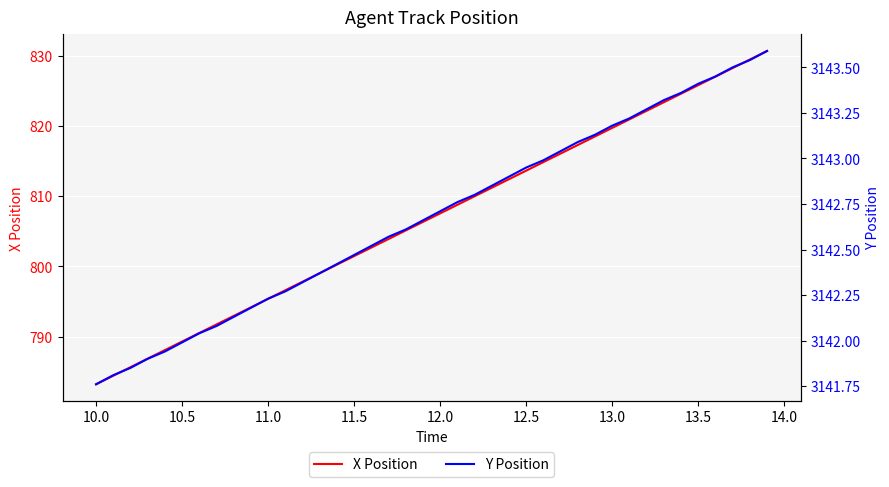

Reading left to right, what are all the values shown in this chart?

X Position: 783.2	784.5	785.7	786.9	788.1	789.3	790.5	791.7	793.0	794.2	795.4	796.6	797.8	799.0	800.3	801.5	802.7	803.9	805.1	806.3	807.6	808.8	810.0	811.2	812.4	813.6	814.8	816.1	817.3	818.5	819.7	820.9	822.1	823.4	824.6	825.8	827.0	828.2	829.4	830.7
Y Position: 3141.8	3141.8	3141.8	3141.9	3141.9	3142.0	3142.0	3142.1	3142.1	3142.2	3142.2	3142.3	3142.3	3142.4	3142.4	3142.5	3142.5	3142.6	3142.6	3142.7	3142.7	3142.8	3142.8	3142.8	3142.9	3142.9	3143.0	3143.0	3143.1	3143.1	3143.2	3143.2	3143.3	3143.3	3143.4	3143.4	3143.4	3143.5	3143.5	3143.6